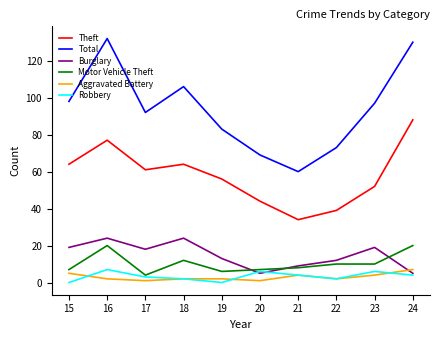

True or false: Total and Motor Vehicle Theft intersect in this chart.

False